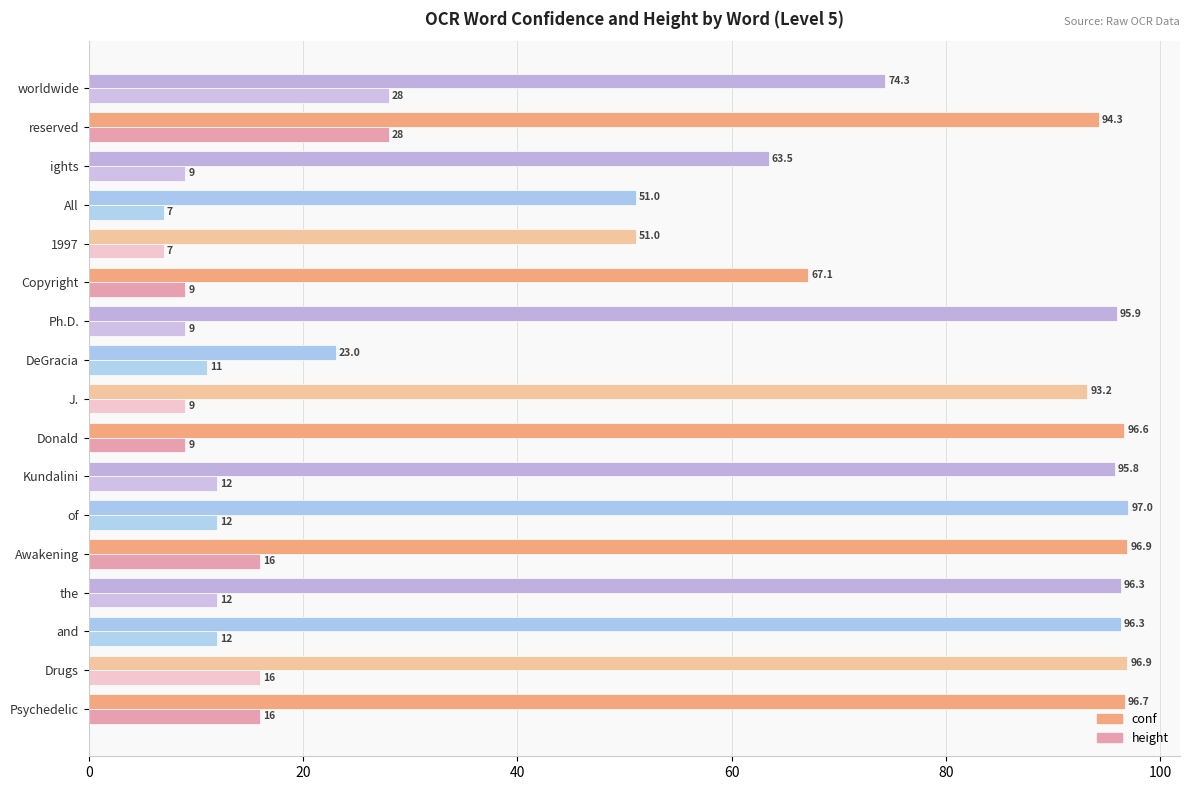

What are all the series names shown in the legend?

conf, height